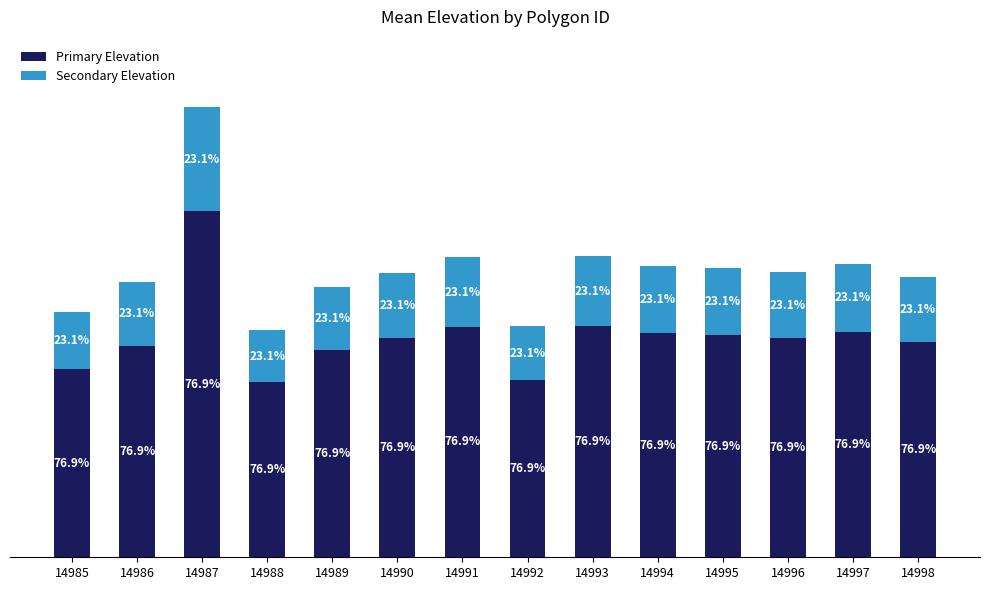

What are all the series names shown in the legend?

Primary Elevation, Secondary Elevation